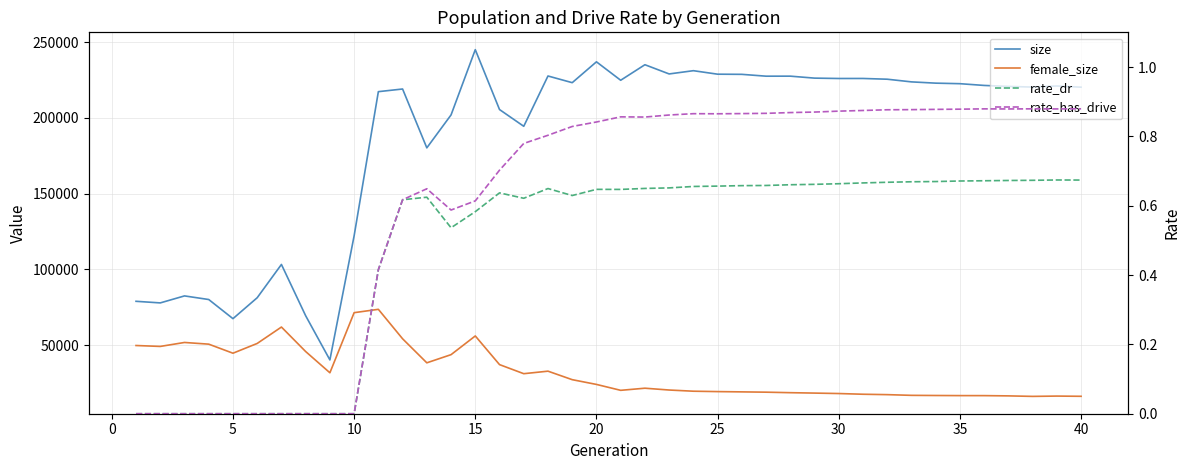

Rank the series by their maximum value, from highest to lowest.

size, female_size, rate_has_drive, rate_dr